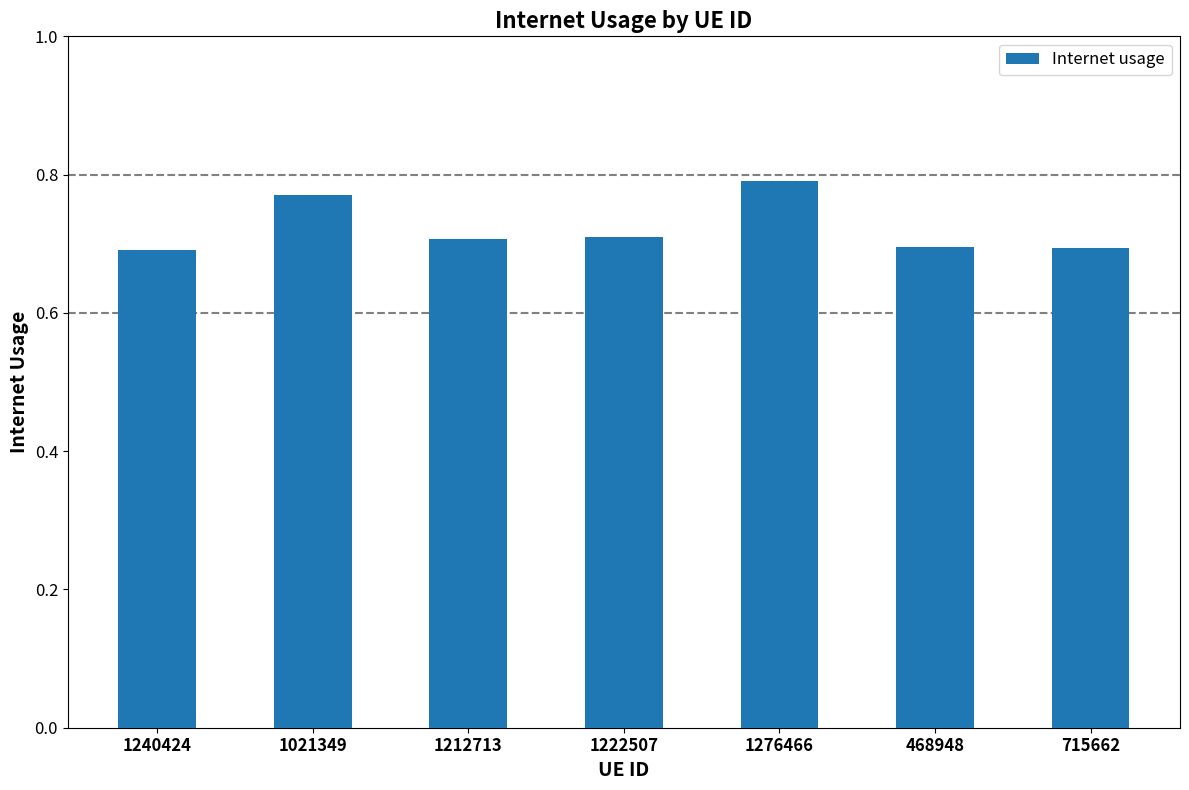

What is the smallest value displayed?

0.7